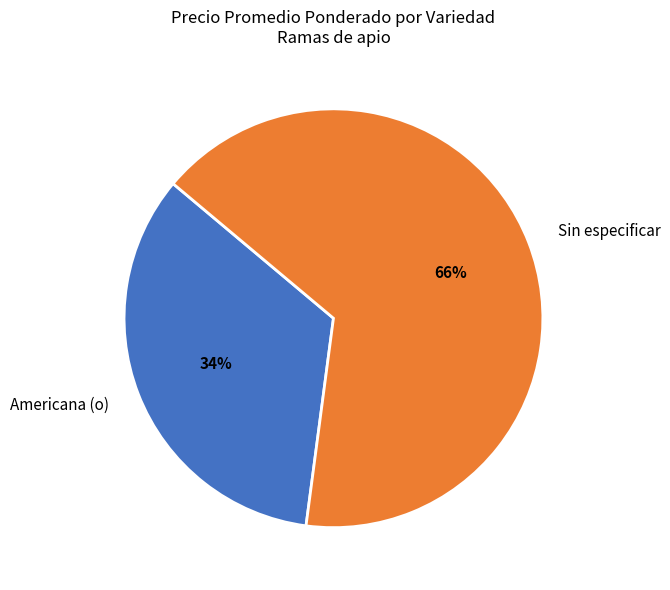

Combined, do Americana (o) and Sin especificar account for over 50%?

Yes